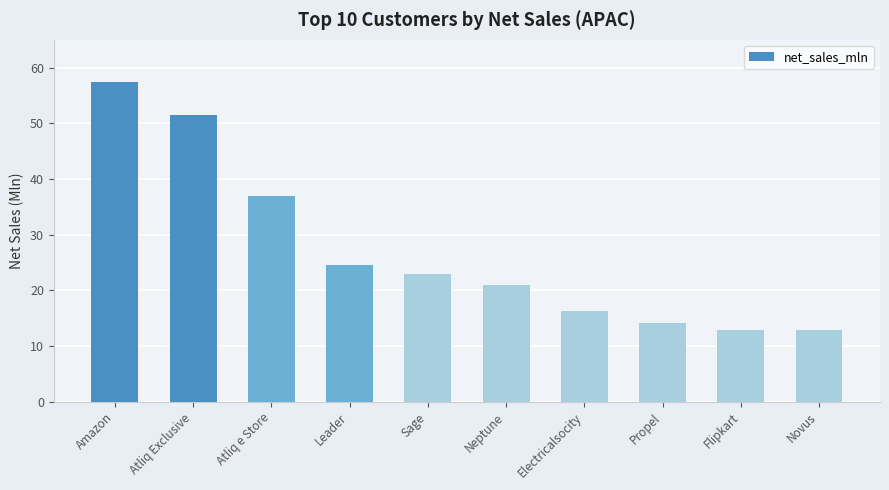

Between Neptune and Sage, which is larger?

Sage